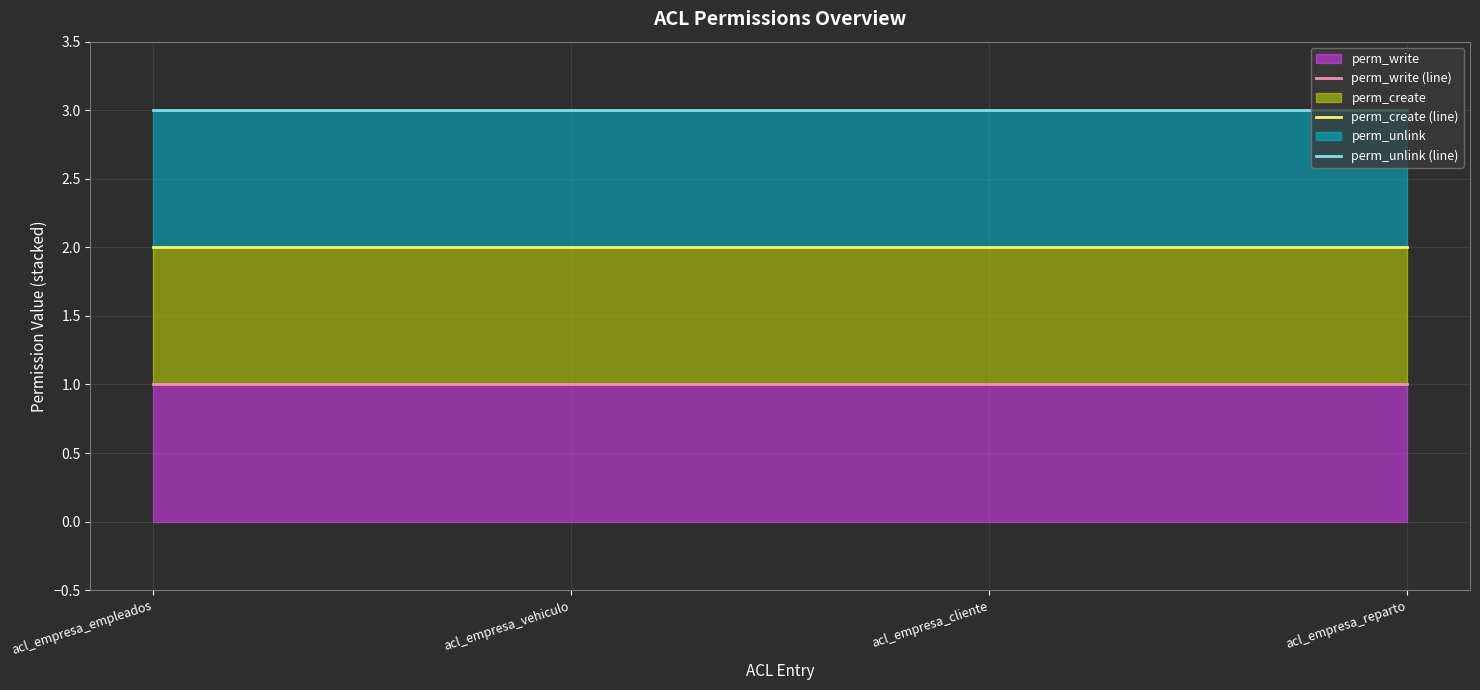

Reading left to right, extract all data points from this chart.

perm_write (line): 1	1	1	1
perm_create (line): 2	2	2	2
perm_unlink (line): 3	3	3	3